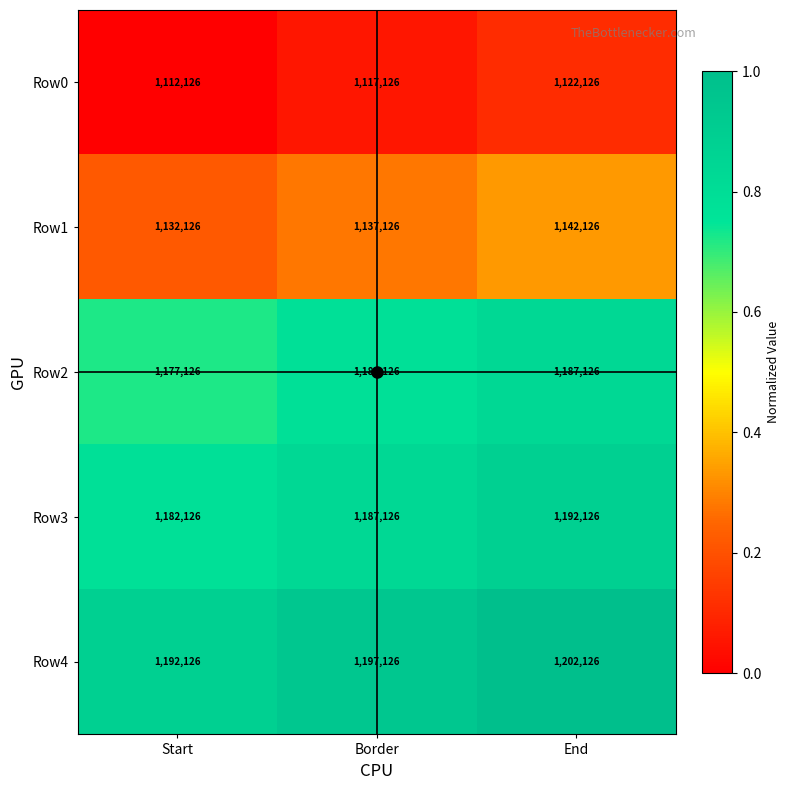

What is the average value of the Row1 series?

1137126